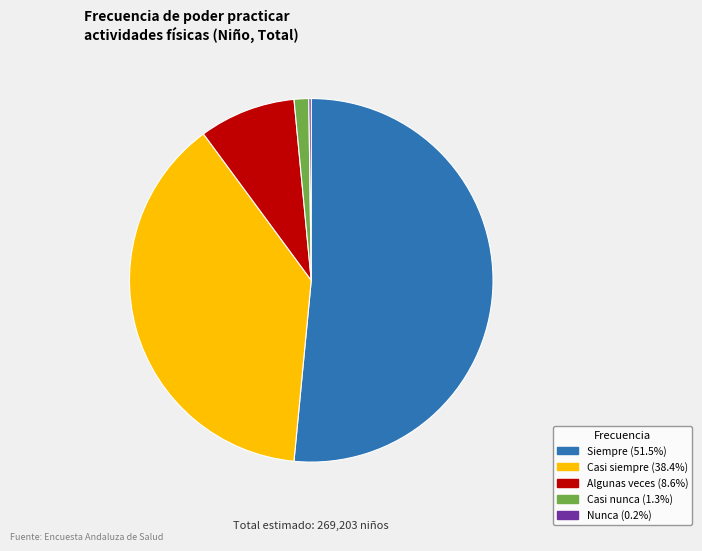

The Algunas veces slice represents 9% of the pie. True or false?

True